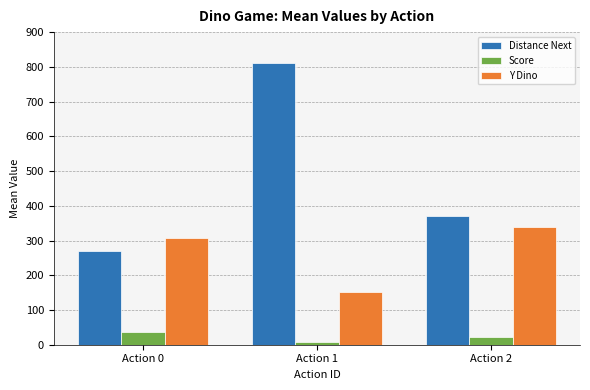

How many distinct data groups are displayed?

3